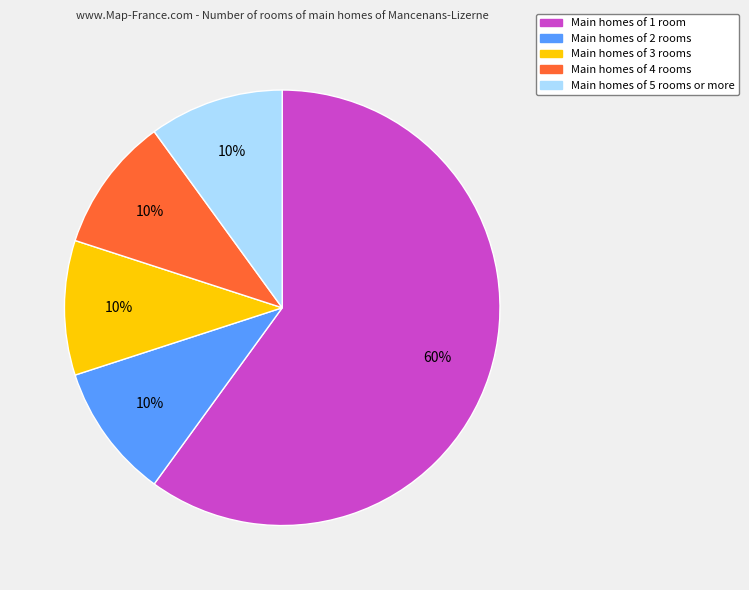

To the nearest percent, what is the average slice percentage?

20%